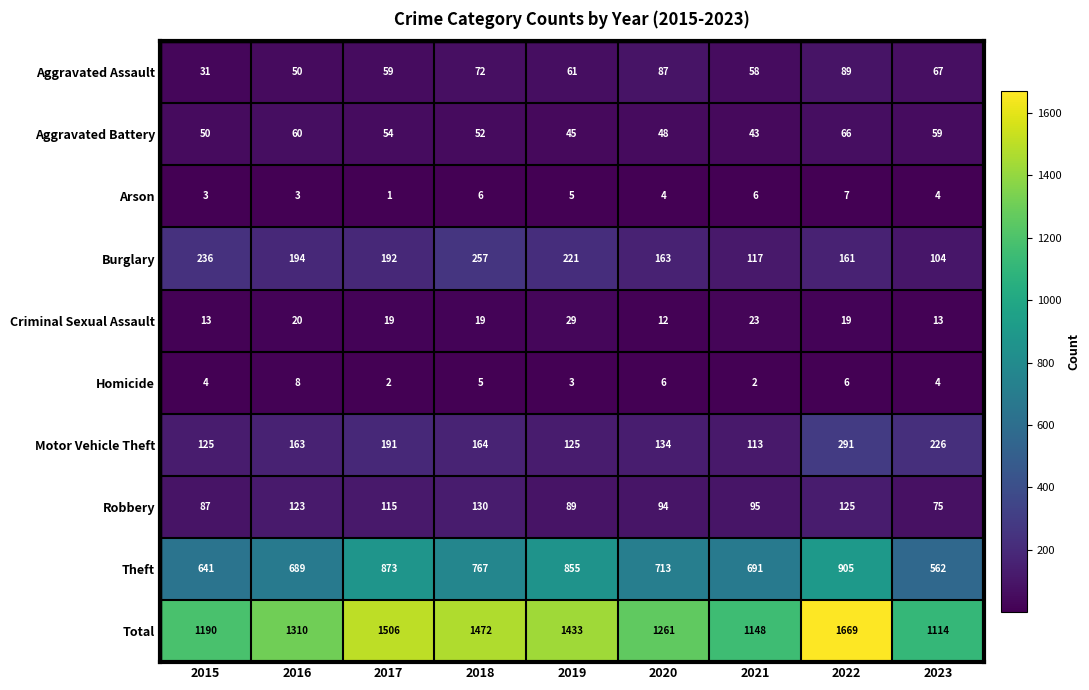

Read the Criminal Sexual Assault value at 2020.

12